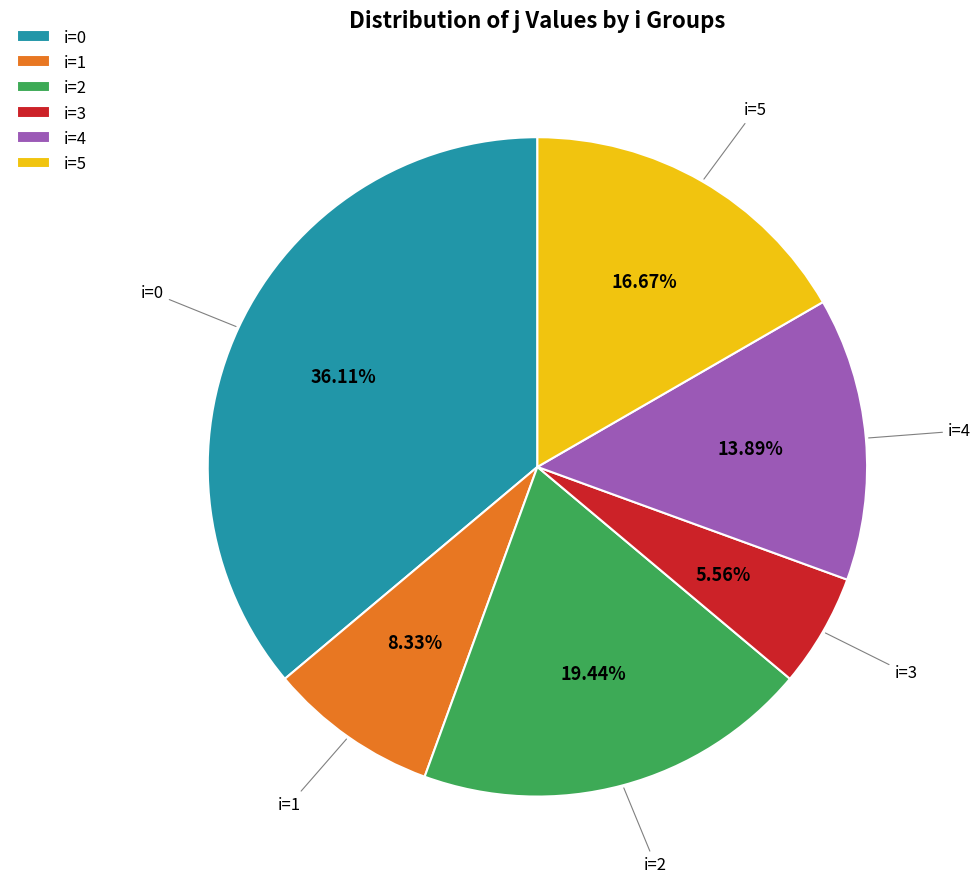

What is the ratio of the value at i=5 to the value at i=3?

3.0